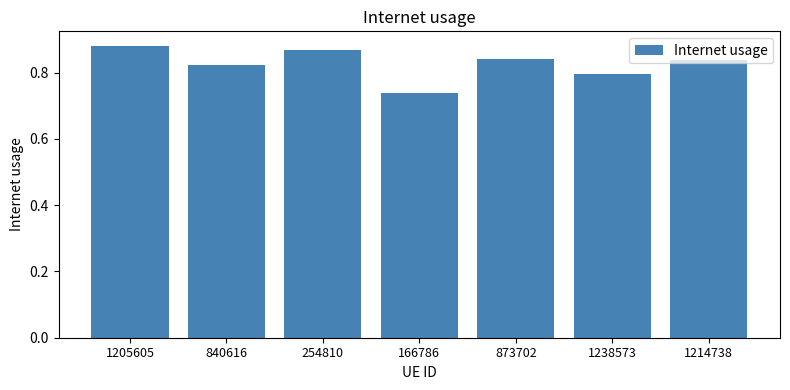

Between 840616 and 166786, which is larger?

840616